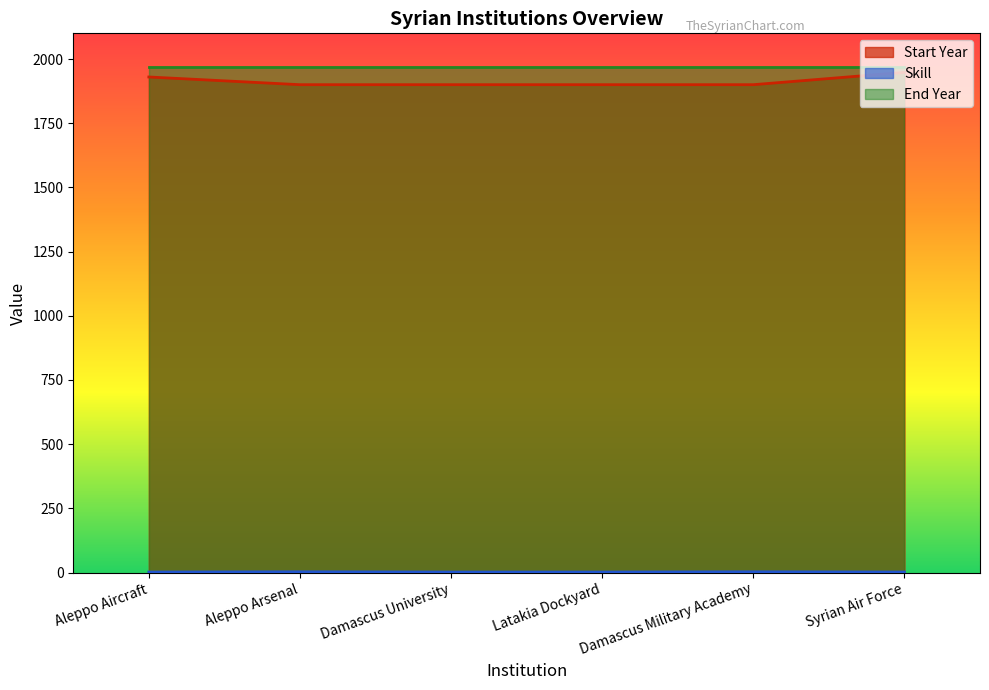

True or false: Start Year and Skill intersect in this chart.

False